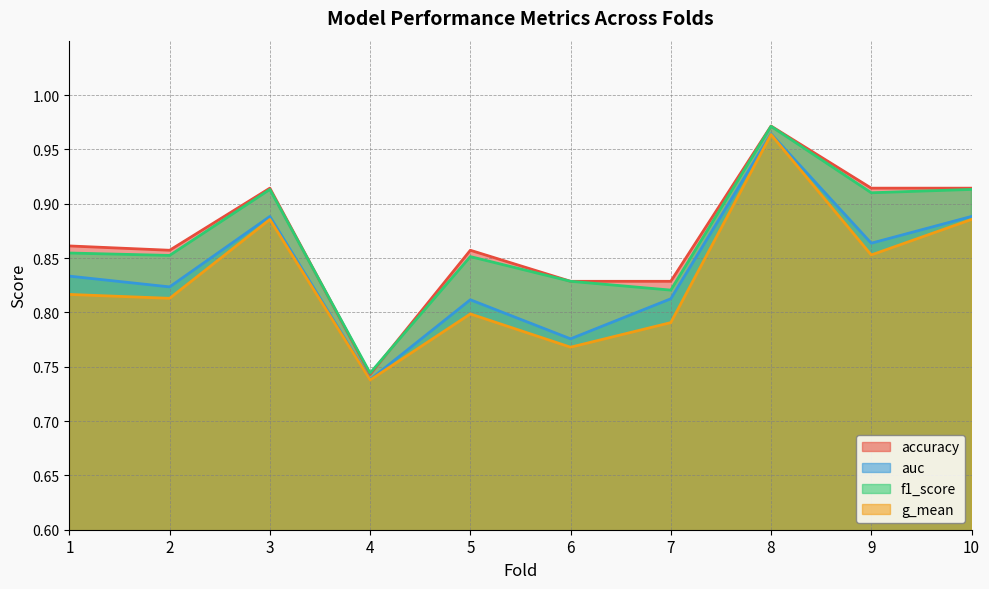

Does the chart have visible grid lines?

Yes